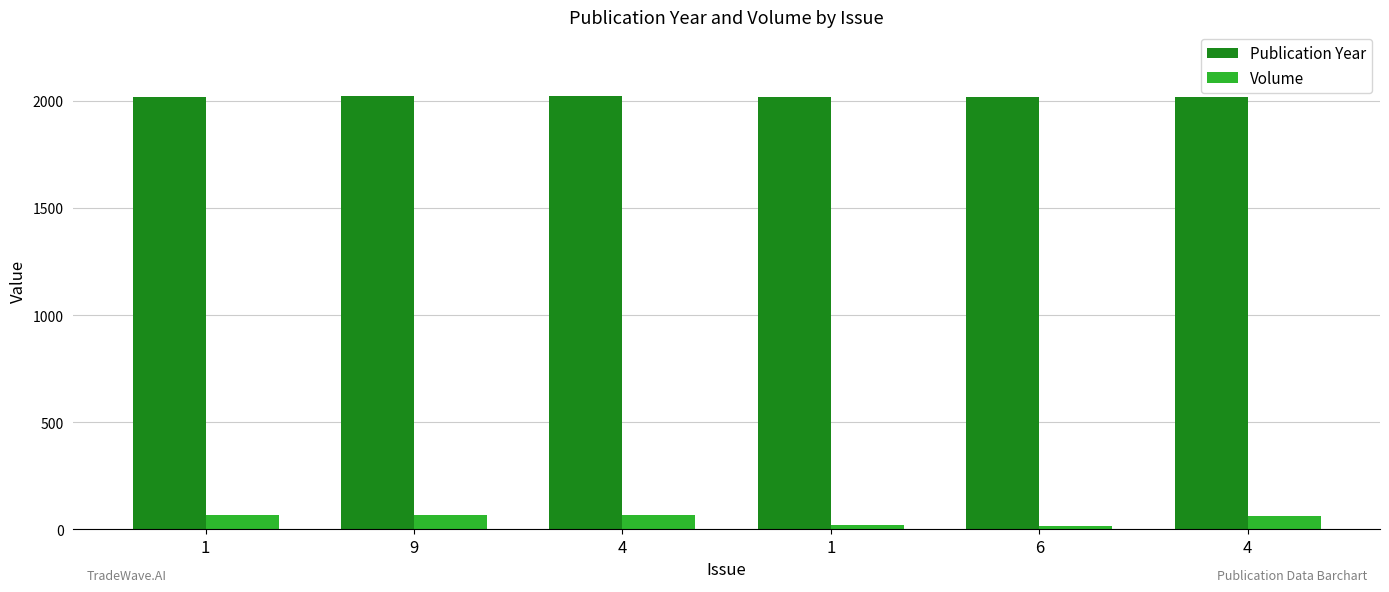

Reading left to right, list all the values displayed in this chart.

Publication Year: 2020	2022	2022	2021	2017	2018
Volume: 64	65	65	19	15	61